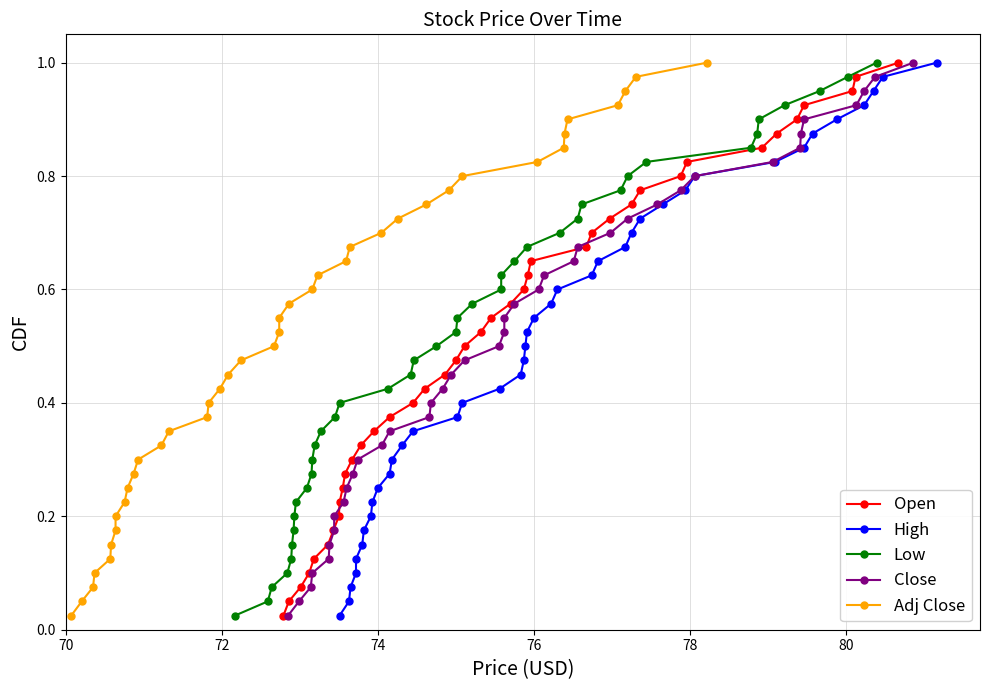

What is the label of the 37th point from the right?

76